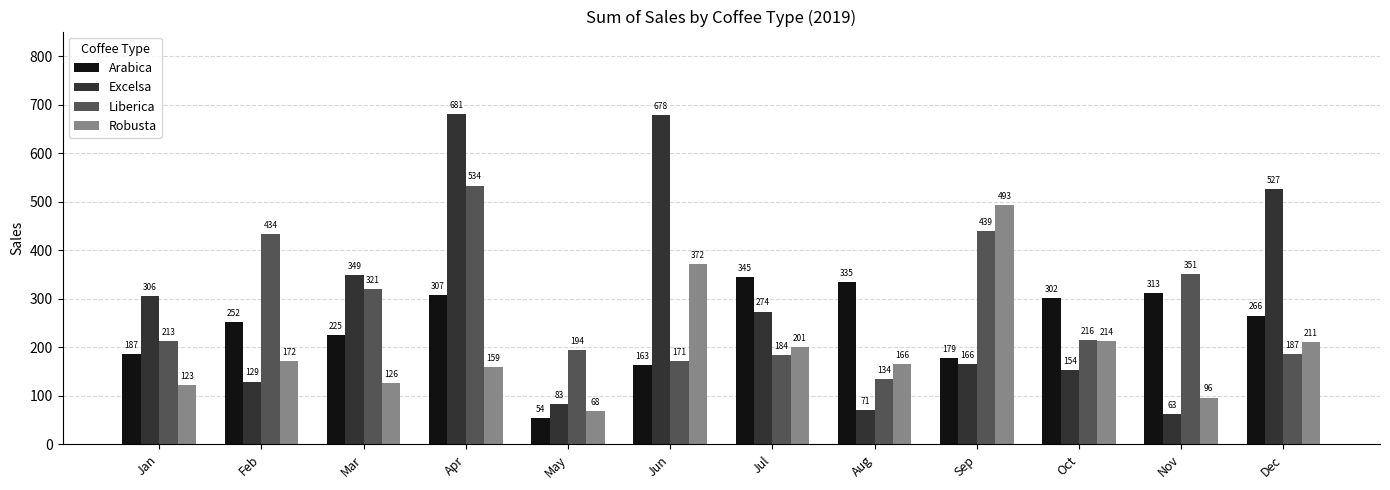

Read the Excelsa value at Oct.

153.8